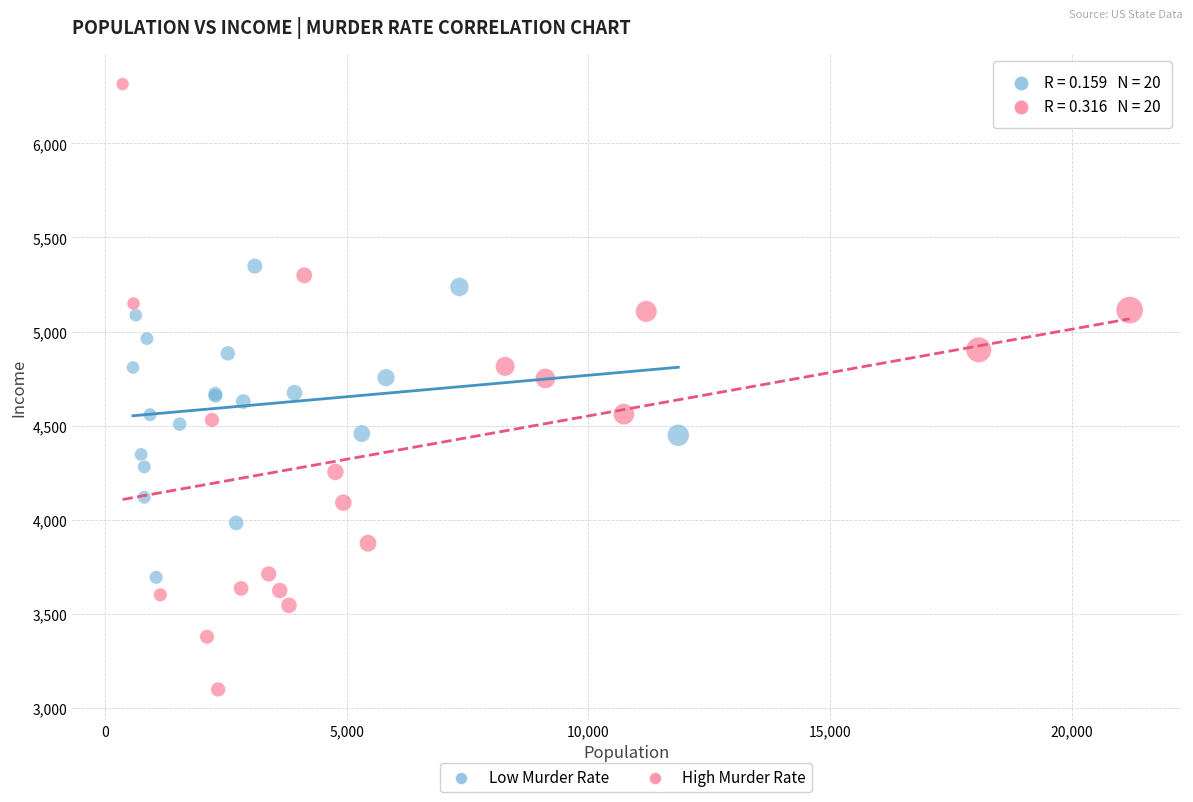

Which series reaches the minimum Y coordinate?

High Murder Rate